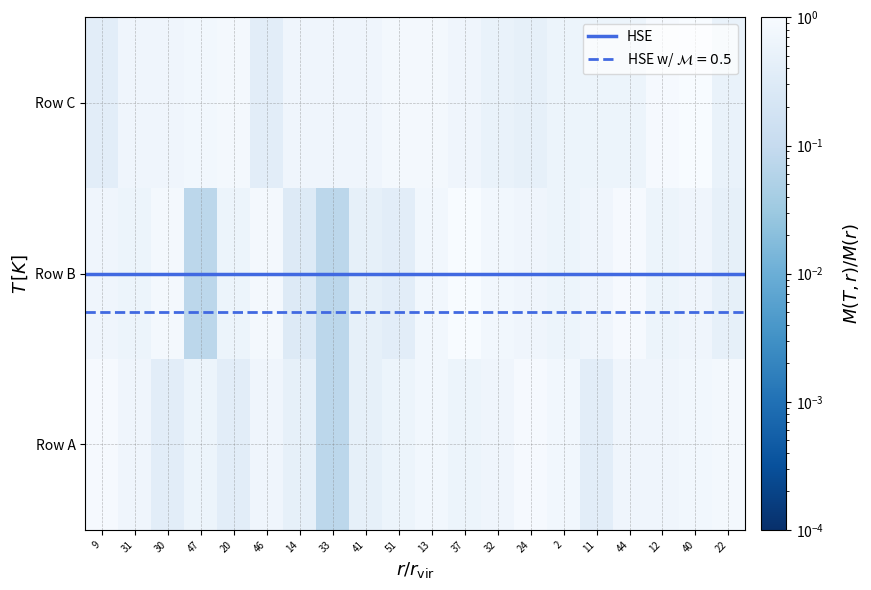

Rank the series by their maximum value, from highest to lowest.

0, 1, 2